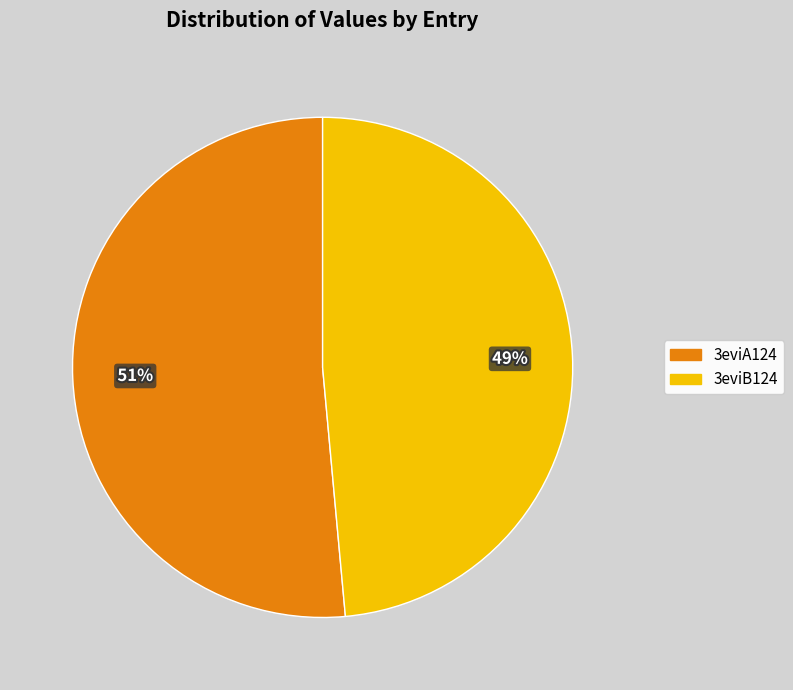

Is there a majority slice in this chart?

Yes